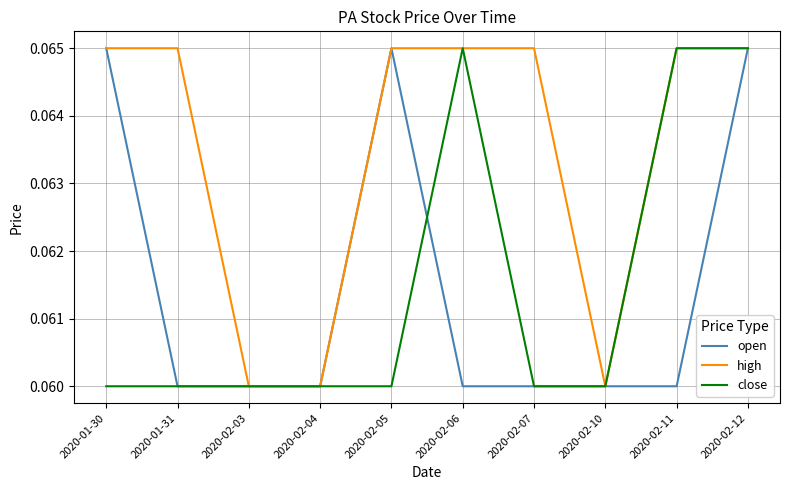

Is it true that high equals 0.0 at 2020-02-12?

False